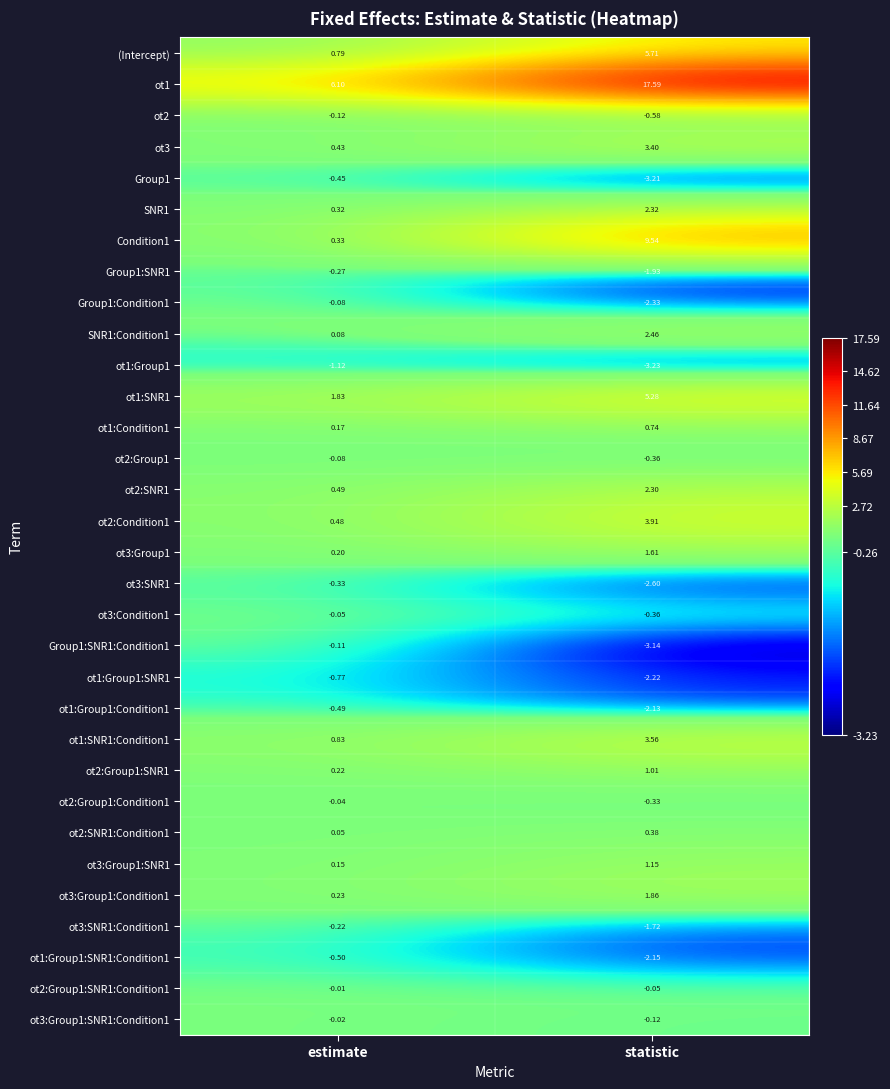

Which label corresponds to the largest value in the chart?

statistic